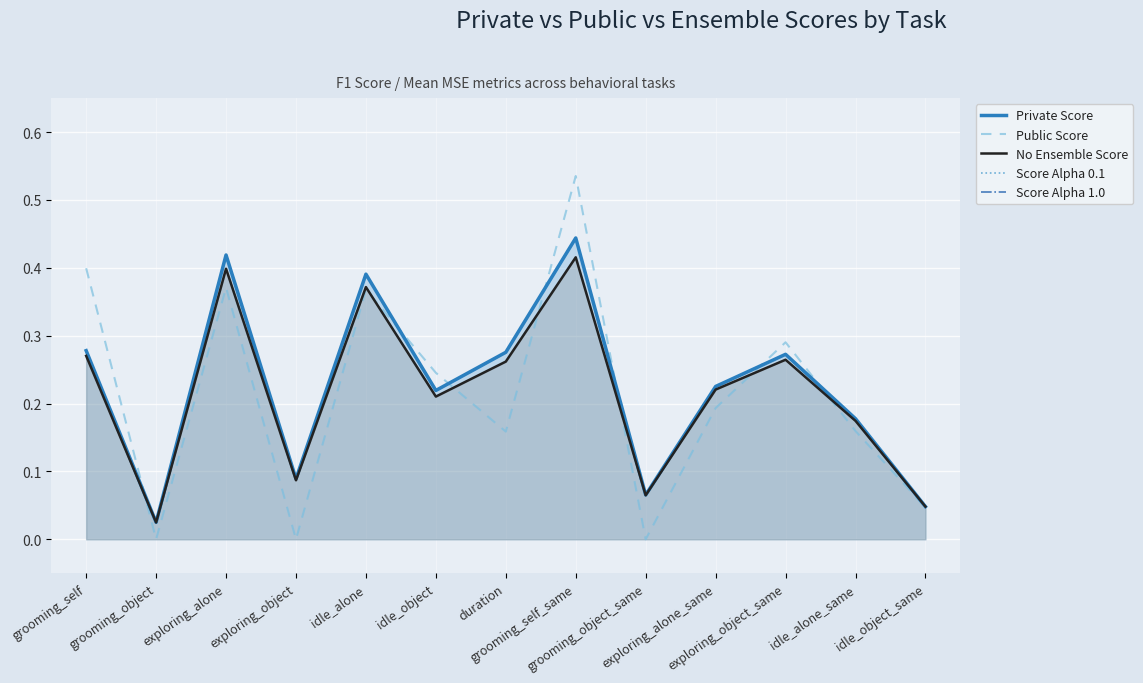

The Public Score series shows 0.2 at idle_alone_same. True or false?

False